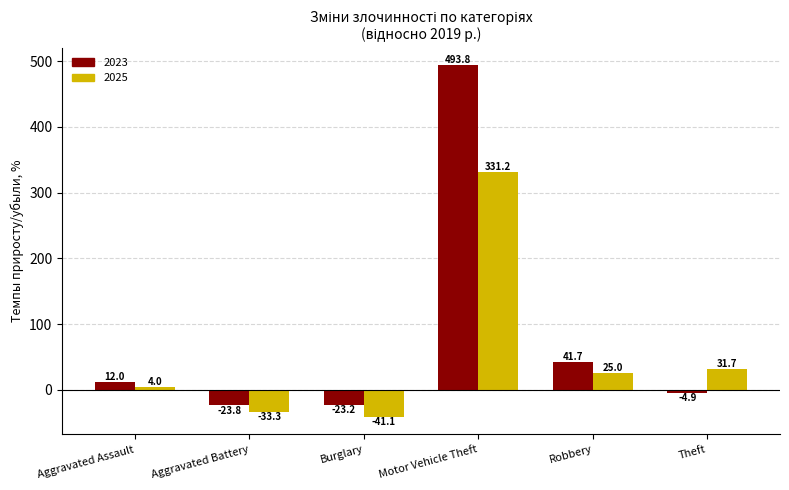

List the labels in order of 2025 value, smallest first.

Burglary, Aggravated Battery, Aggravated Assault, Robbery, Theft, Motor Vehicle Theft